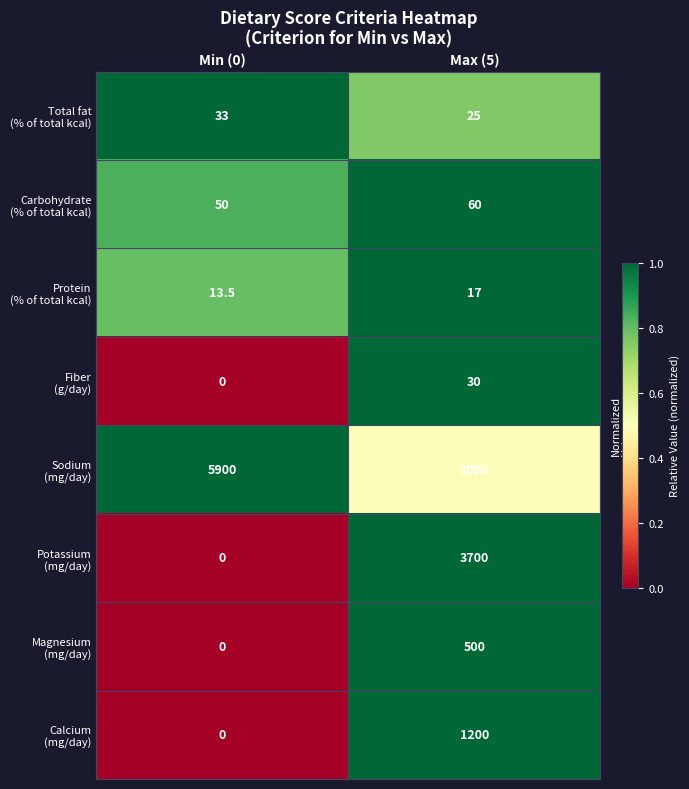

What is the spread (max minus min) of values at Max (5)?

3683.0